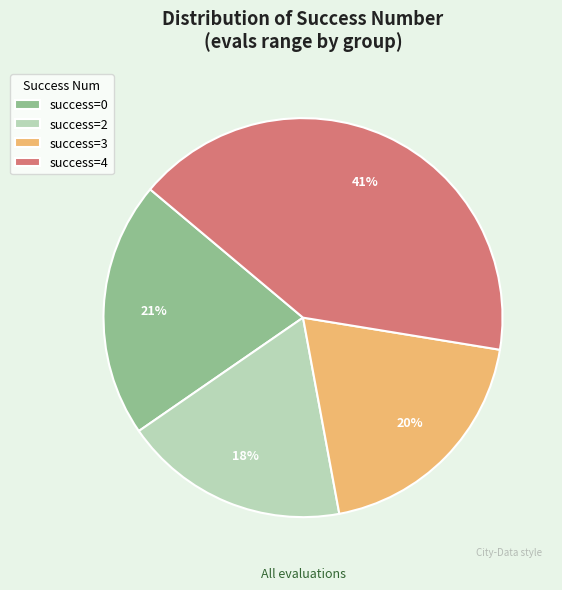

To the nearest percent, what portion does success=4 represent?

41%